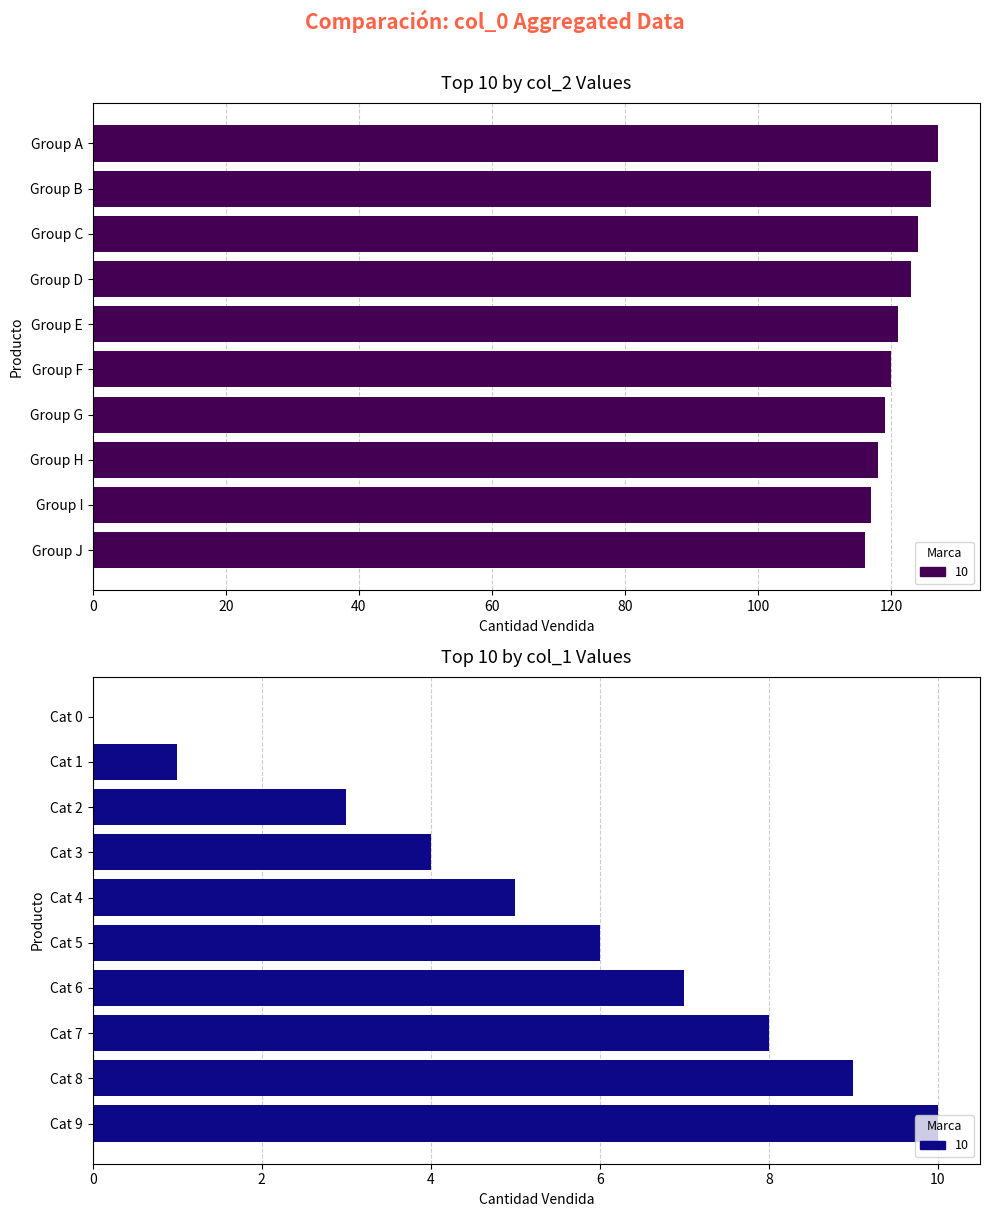

Is the value of col_1 at 0 greater than the value of col_2 at 8?

No